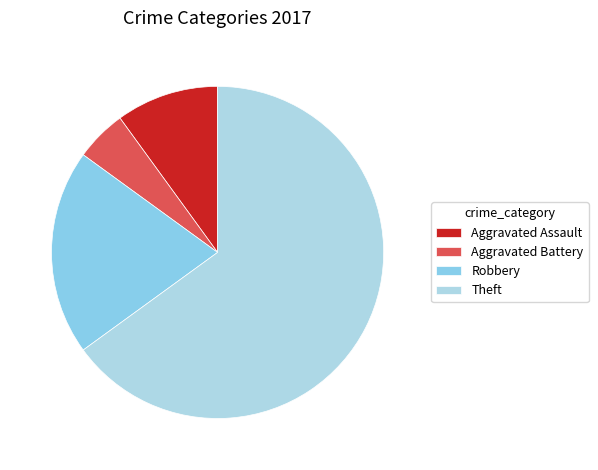

Rank the categories by value from highest to lowest.

Theft, Robbery, Aggravated Assault, Aggravated Battery